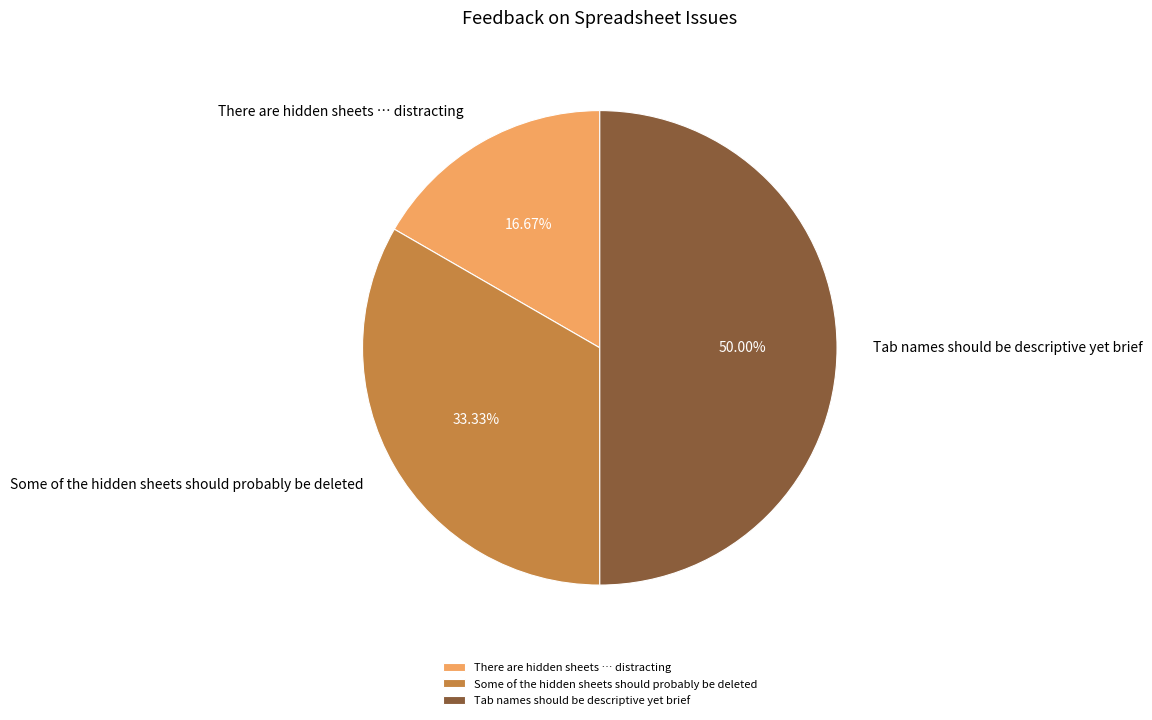

Which category has the smallest portion of the pie?

There are hidden sheets … distracting